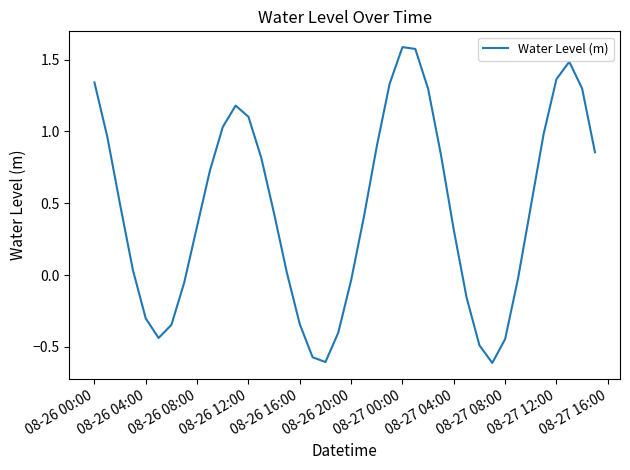

What is the difference between the maximum and minimum values?

2.2